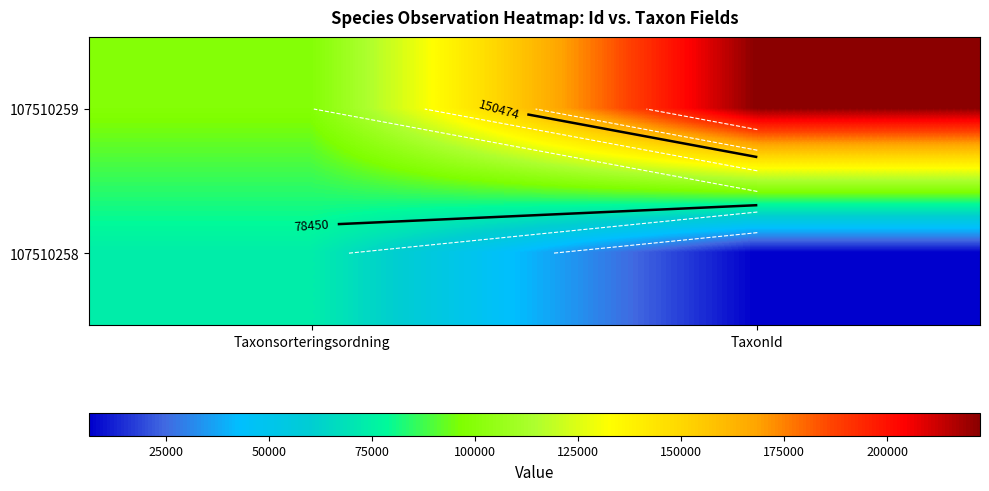

What is the minimum value shown in the chart?

6426